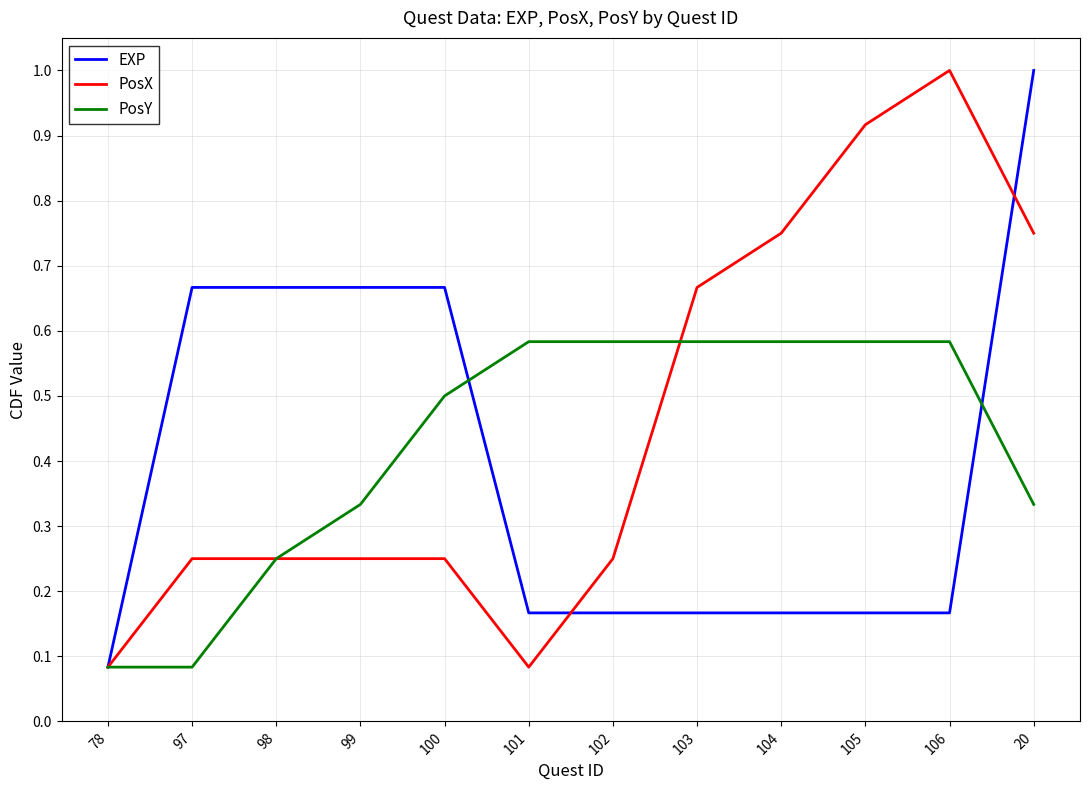

What is the greatest value displayed?

1.0